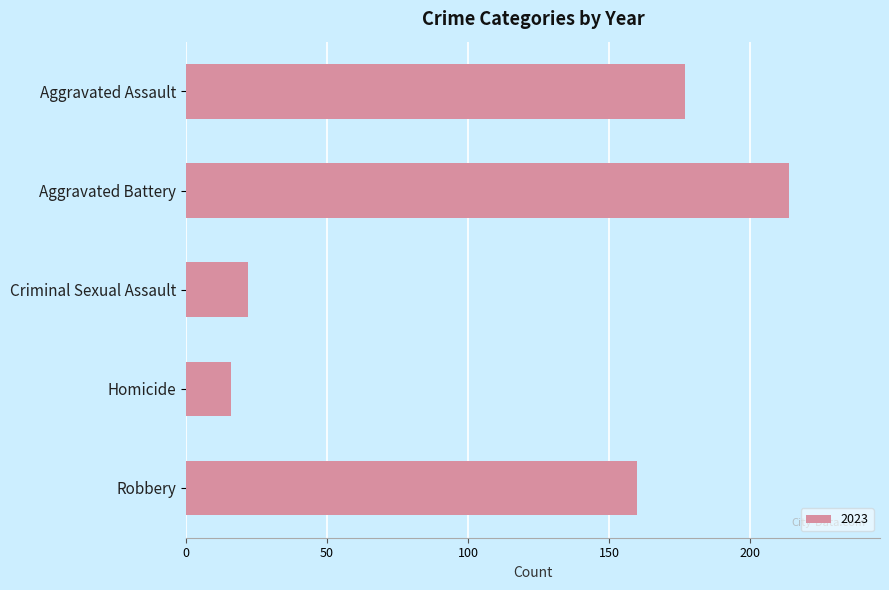

Between Robbery and Aggravated Assault, which is larger?

Aggravated Assault